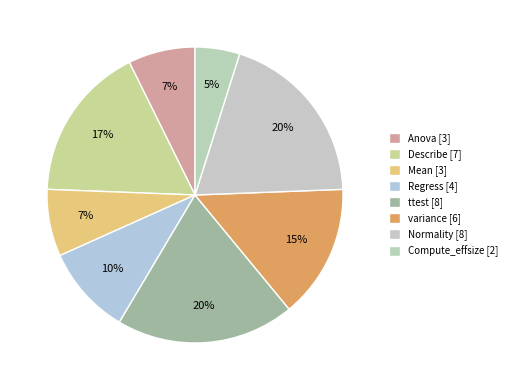

Does any single category account for the majority?

No